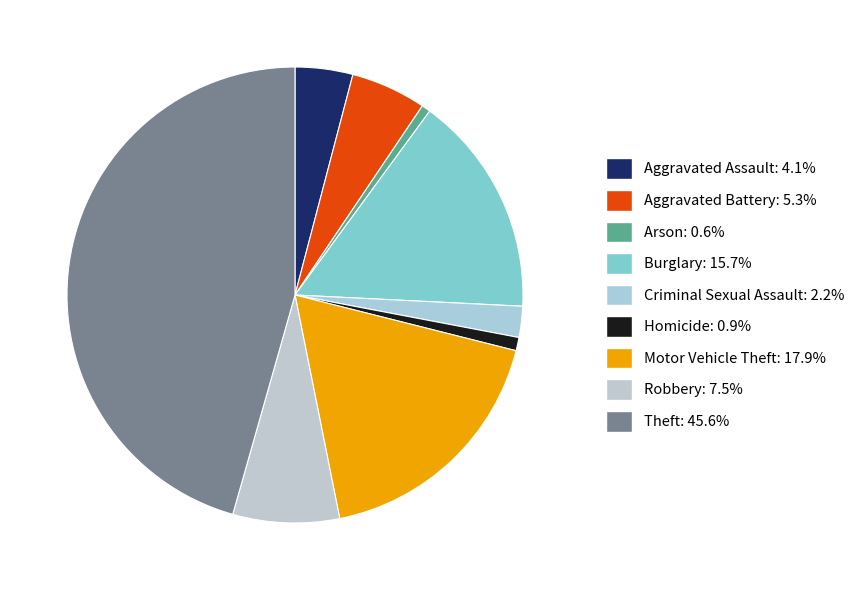

Approximately how many times larger is the value at Robbery compared to Motor Vehicle Theft?

0.4